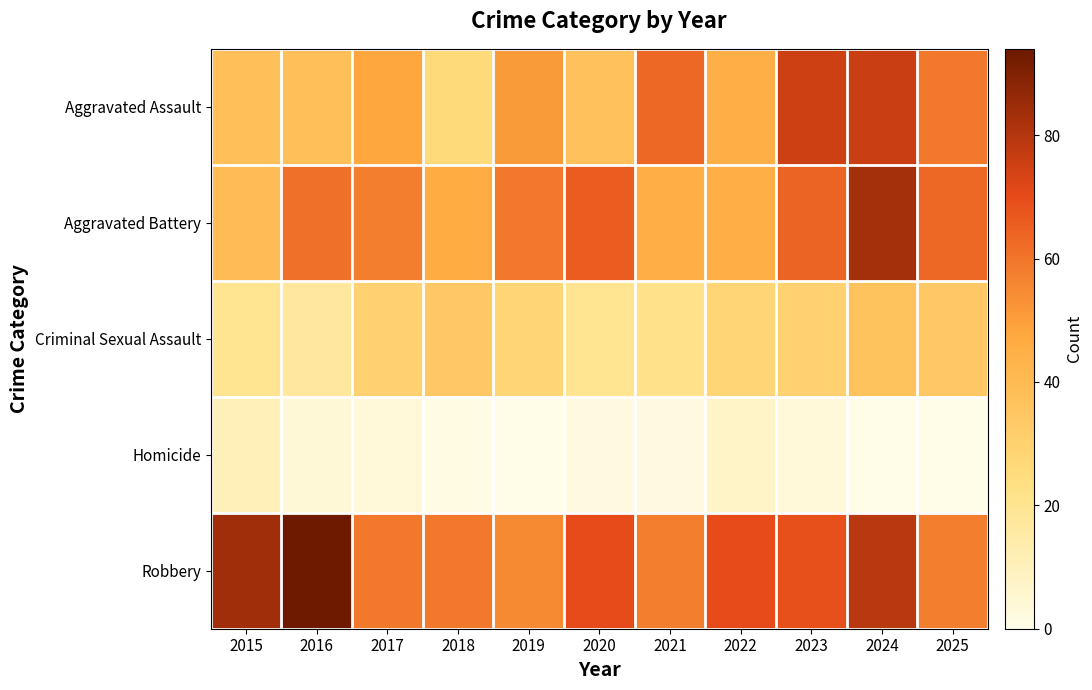

Reading left to right, what are all the values shown in this chart?

Aggravated Assault: 2015=38	2016=38	2017=48	2018=26	2019=51	2020=37	2021=63	2022=45	2023=75	2024=76	2025=59
Aggravated Battery: 2015=39	2016=61	2017=58	2018=46	2019=59	2020=66	2021=45	2022=45	2023=64	2024=83	2025=63
Criminal Sexual Assault: 2015=20	2016=17	2017=30	2018=34	2019=28	2020=20	2021=22	2022=28	2023=30	2024=36	2025=34
Homicide: 2015=11	2016=4	2017=3	2018=1	2019=0	2020=2	2021=2	2022=7	2023=3	2024=0	2025=0
Robbery: 2015=84	2016=94	2017=59	2018=59	2019=55	2020=70	2021=58	2022=70	2023=69	2024=79	2025=58